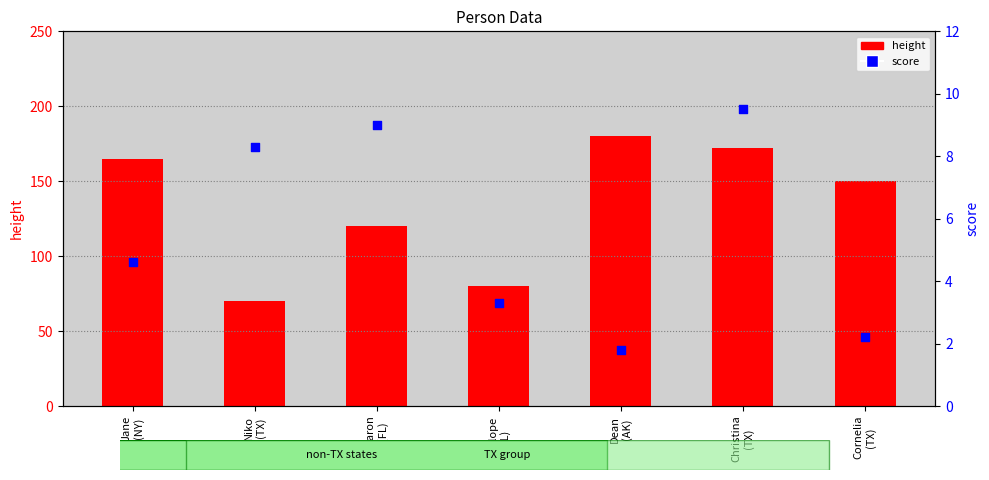

Is the value of height at Dean
(AK) greater than the value of score at Niko
(TX)?

Yes